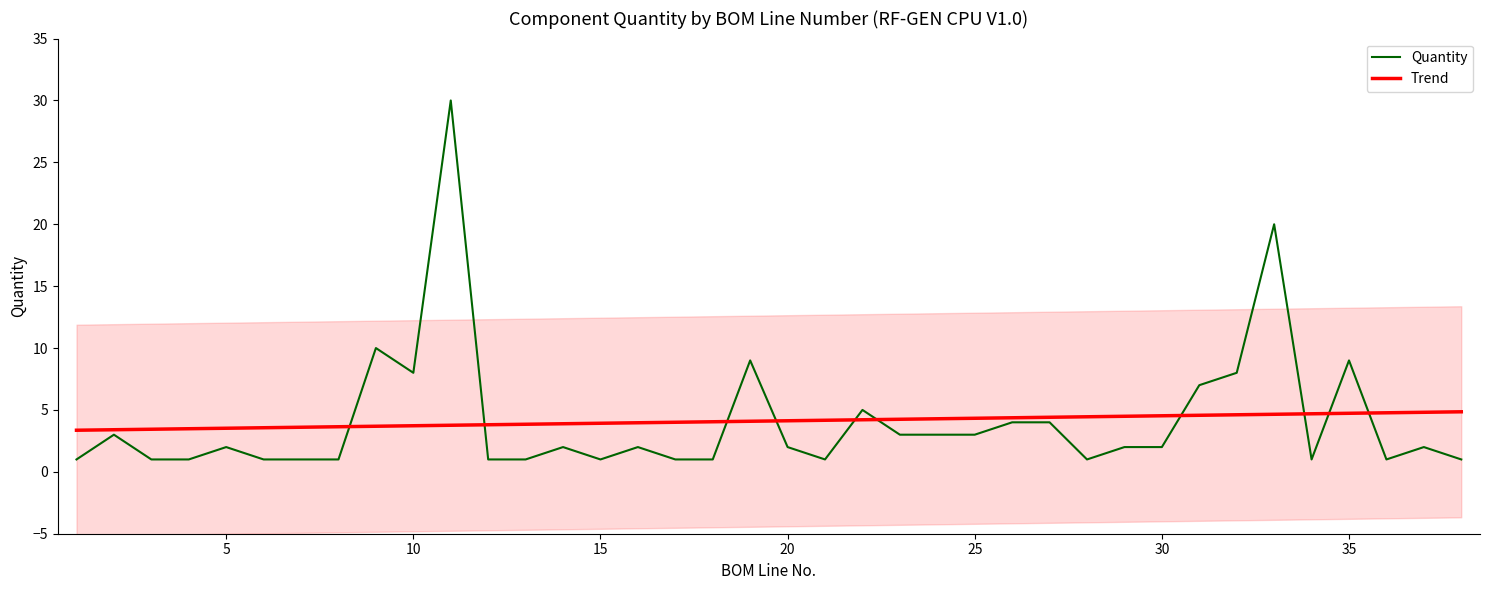

What is the maximum value shown in the chart?

30.0